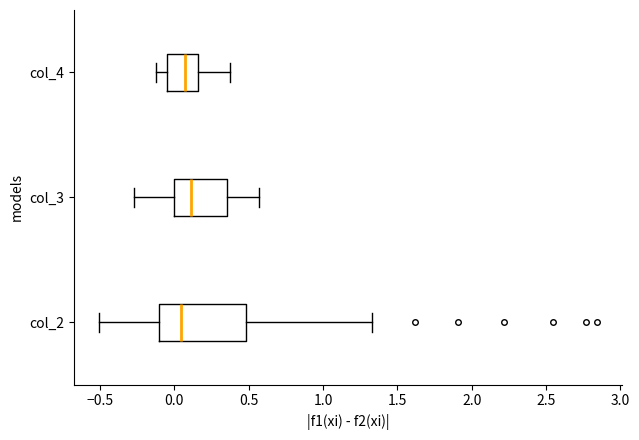

Reading bottom to top, transcribe this box plot: for each box, give where its median line is, the range the box spans, and where its two whiskers end, as read against the x-axis. The values are not printed on the chart, so give them approximately, as read against the axis.

col_2: median 0.05, box -0.10 to 0.50, whiskers -0.50 to 1.35
col_3: median 0.10, box 0.00 to 0.35, whiskers -0.25 to 0.55
col_4: median 0.05, box -0.05 to 0.15, whiskers -0.10 to 0.40